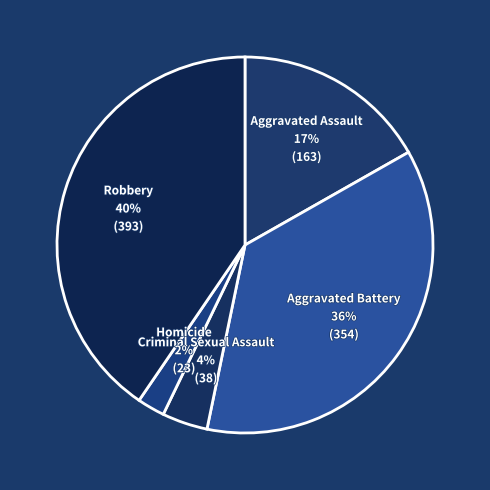

To the nearest percent, what percentage of the pie is Aggravated Assault?

17%